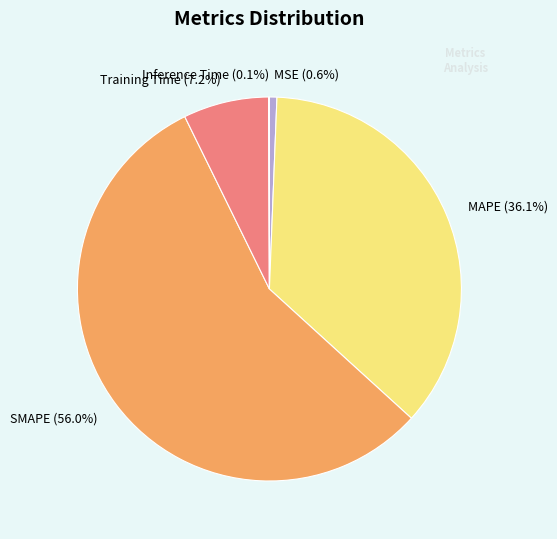

Which category has the biggest portion of the pie?

SMAPE